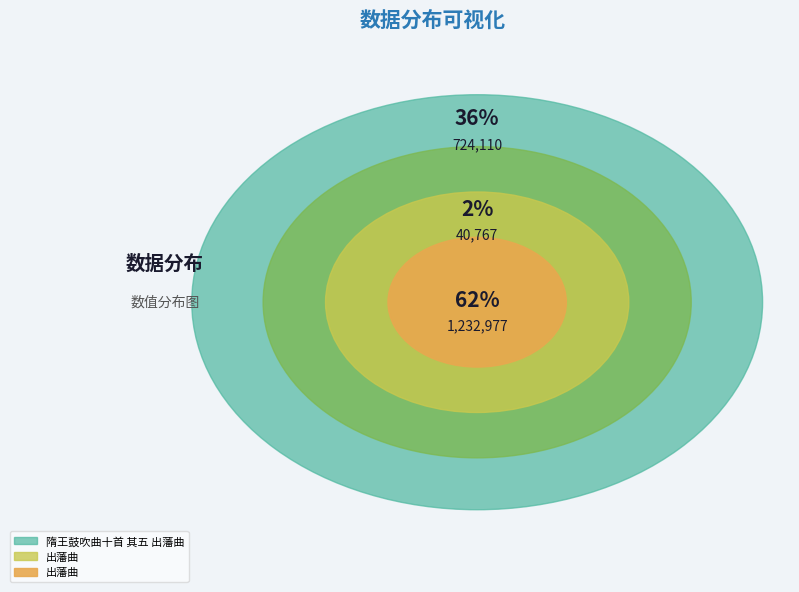

To the nearest percent, what portion does 出藩曲 represent?

2%